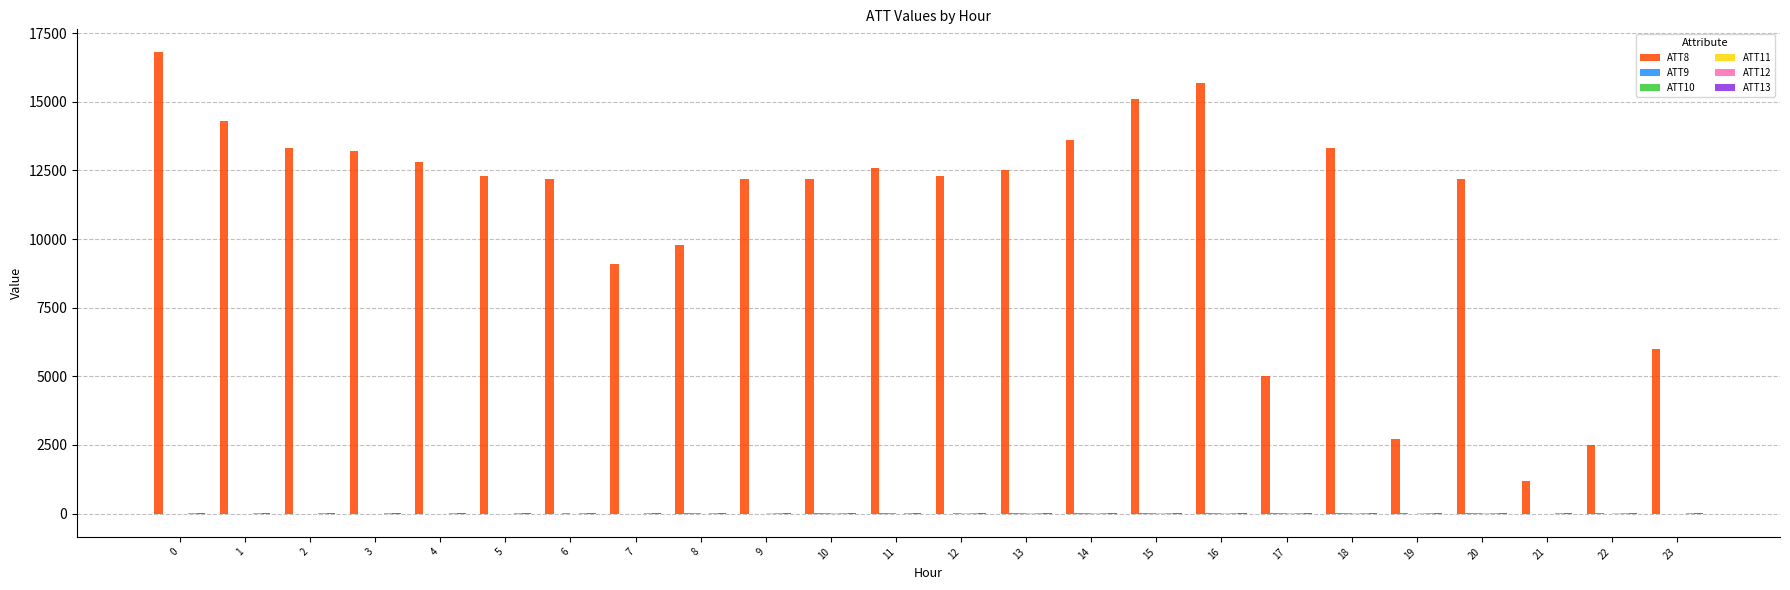

What is the maximum value shown in the chart?

16800.0